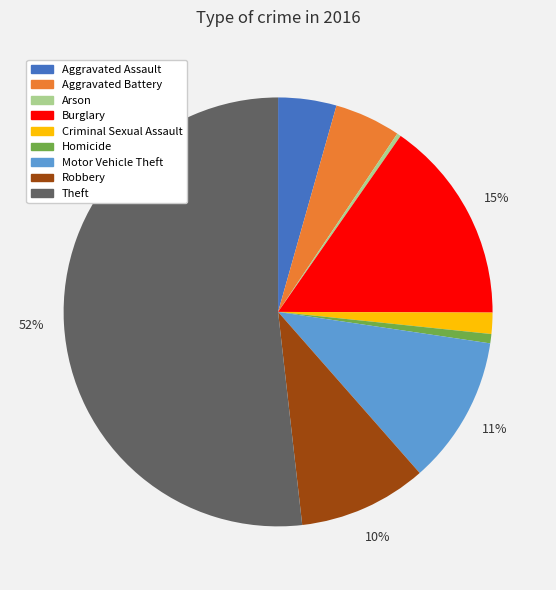

Combined, do Burglary and Aggravated Assault account for over 50%?

No